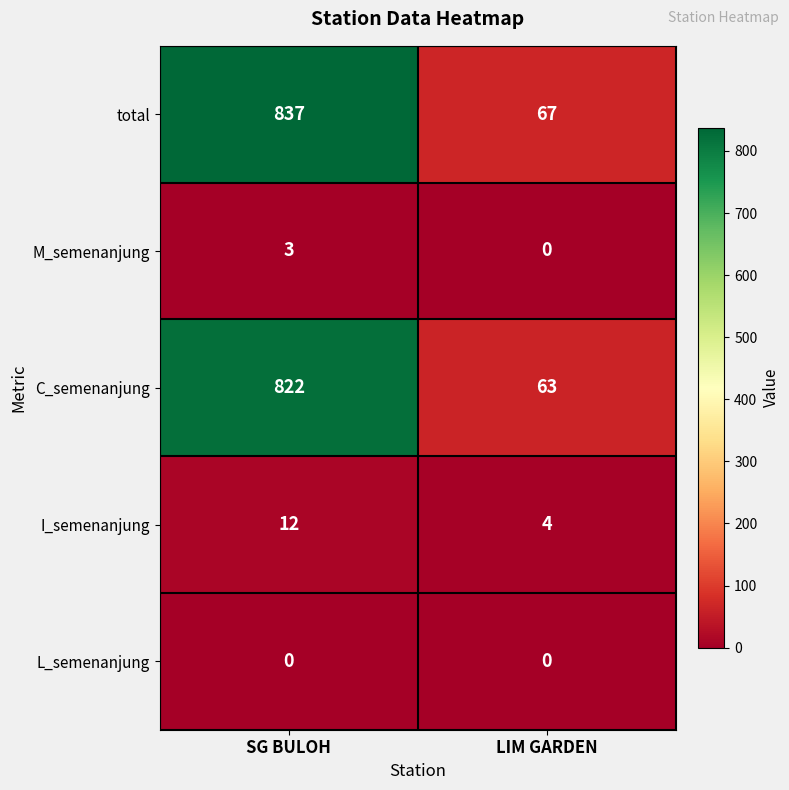

What is the minimum value for I_semenanjung?

4